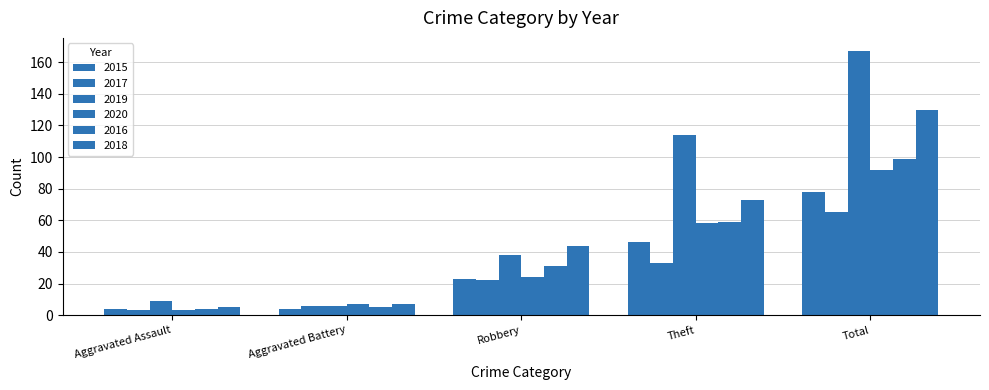

Which series has the largest range (max minus min)?

2019